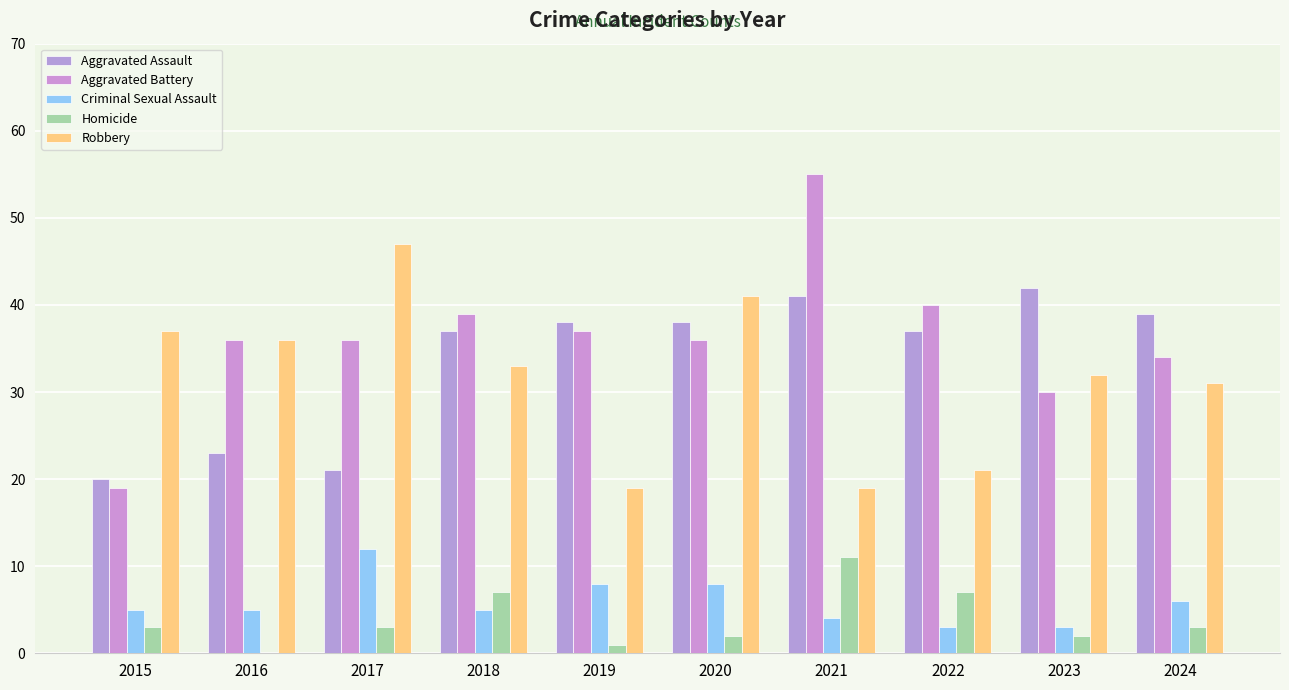

What is the value of the Criminal Sexual Assault bar at the 5th from the left?

8